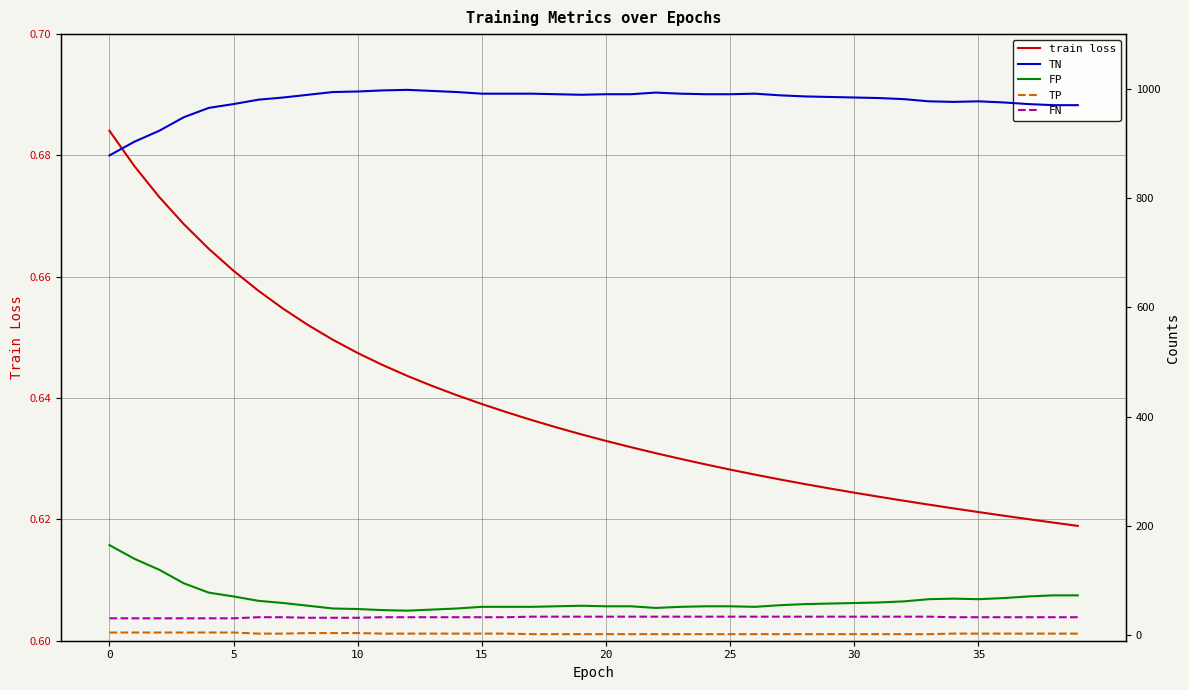

What are all the series names shown in the legend?

train loss, TN, FP, TP, FN